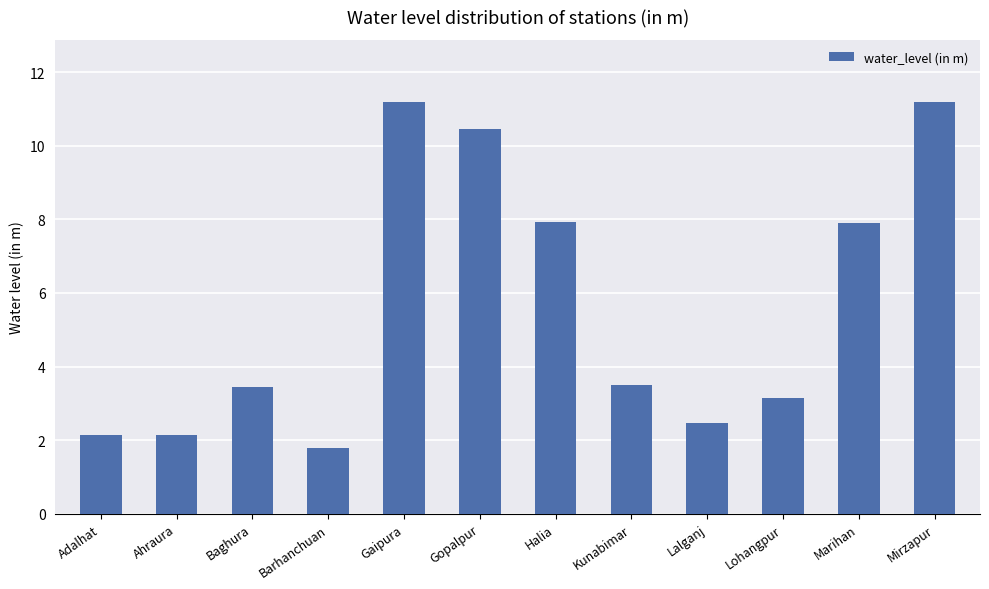

What is the smallest value displayed?

1.8